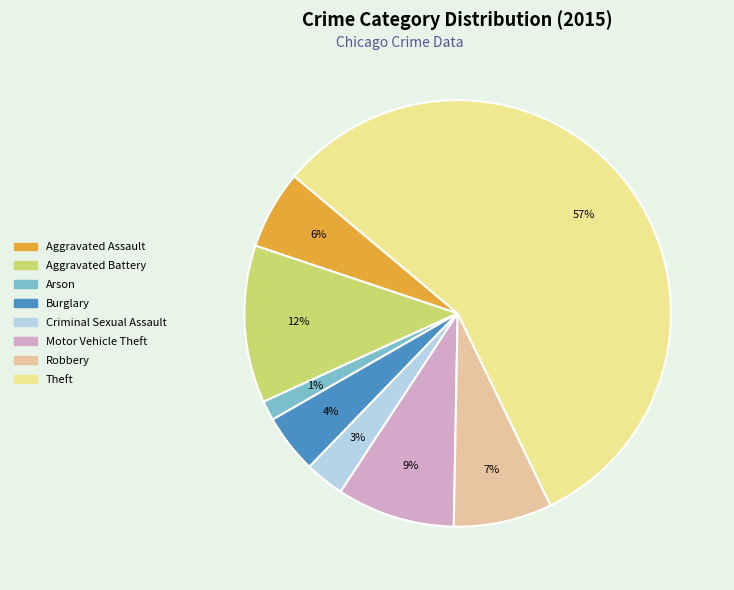

Is it true that Aggravated Assault is 6% of the pie?

True